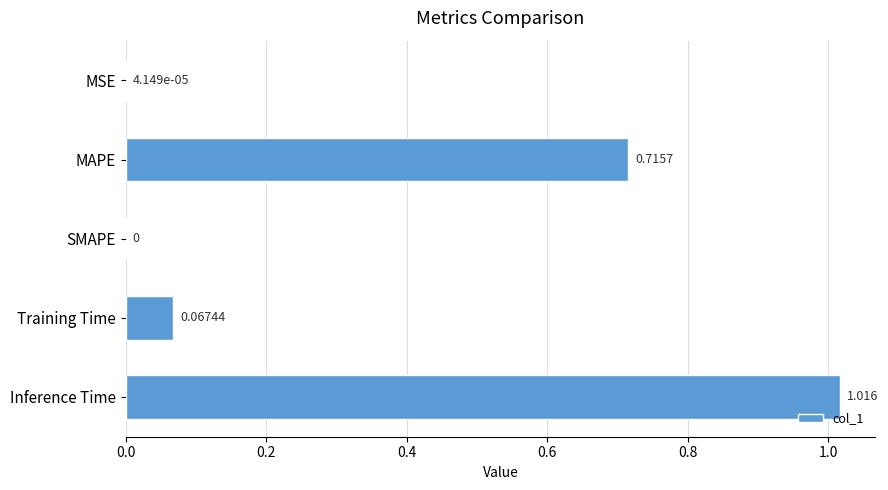

Where is the data nearest to the value 0?

SMAPE